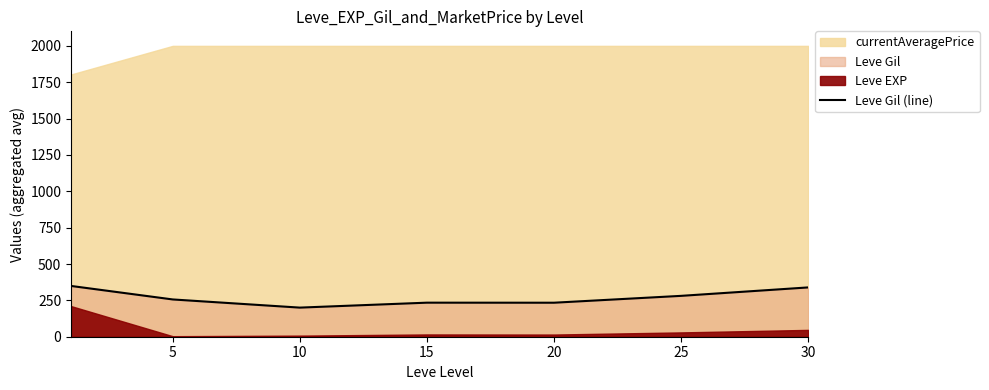

What is the difference between the maximum and minimum values?

149.0